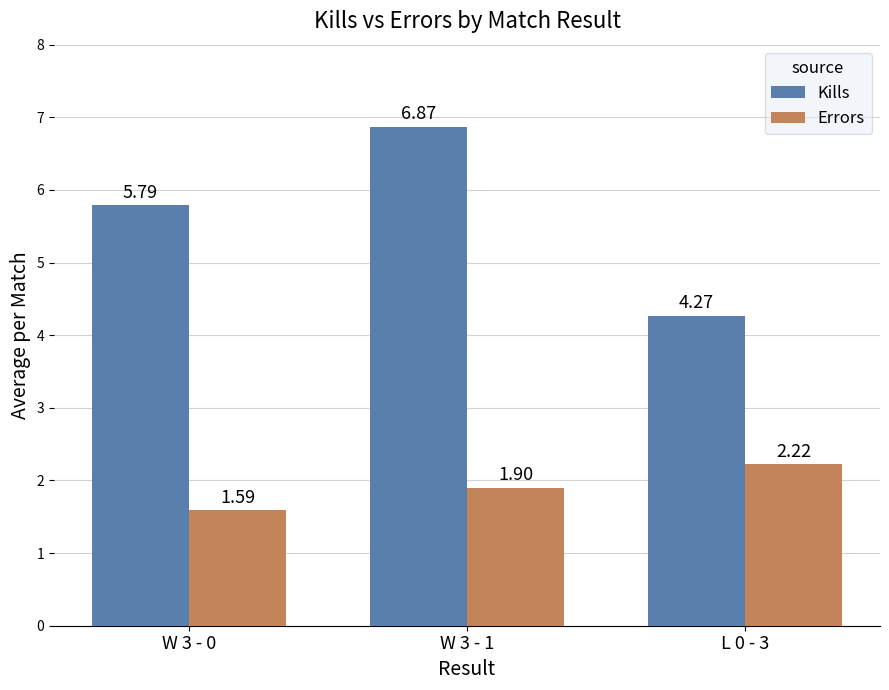

What is the spread (max minus min) of values at W 3 - 1?

5.0